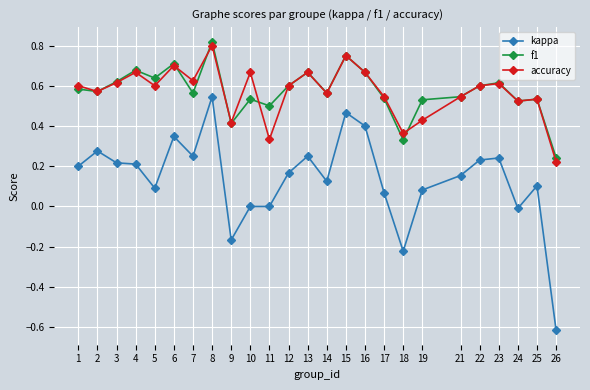

How many data points does each series have?

25